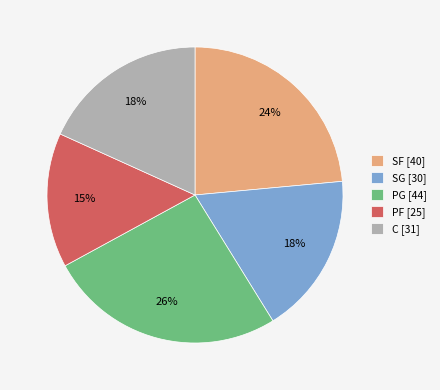

Between SG [30] and SF [40], which is larger?

SF [40]